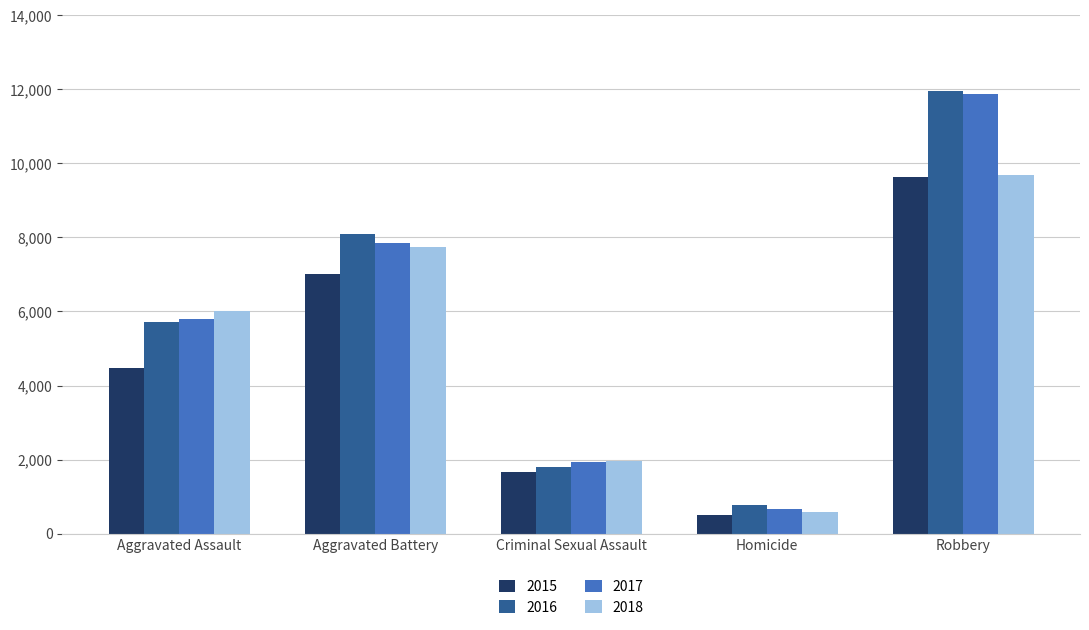

At which label is 2017 closest to 6276?

Aggravated Assault